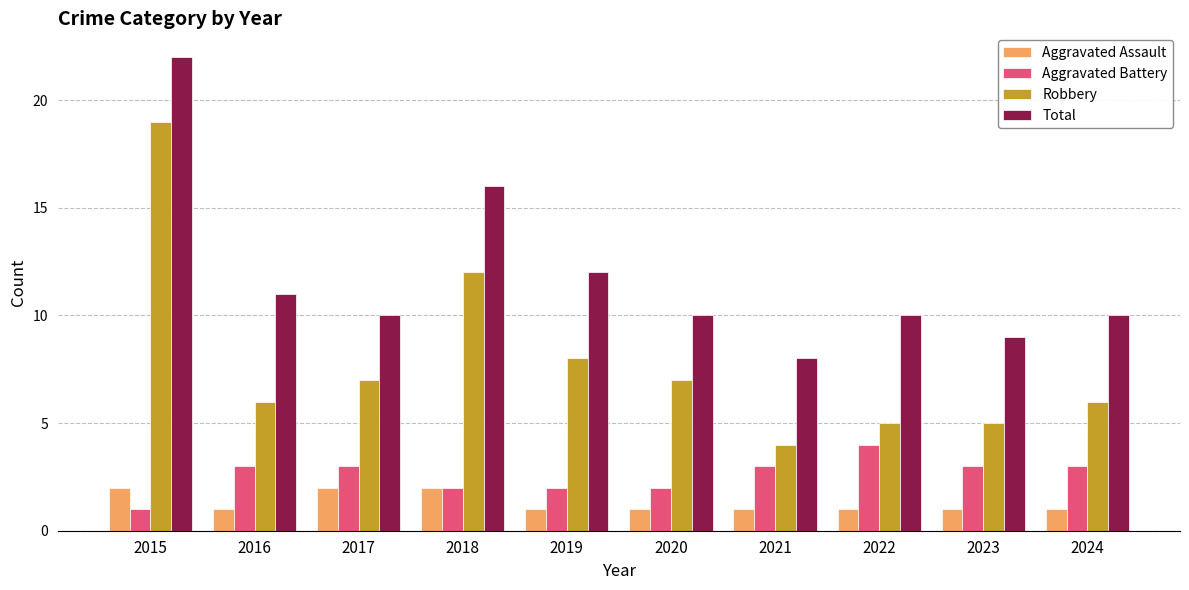

Rank the series at 2024 from highest to lowest value.

Total, Robbery, Aggravated Battery, Aggravated Assault